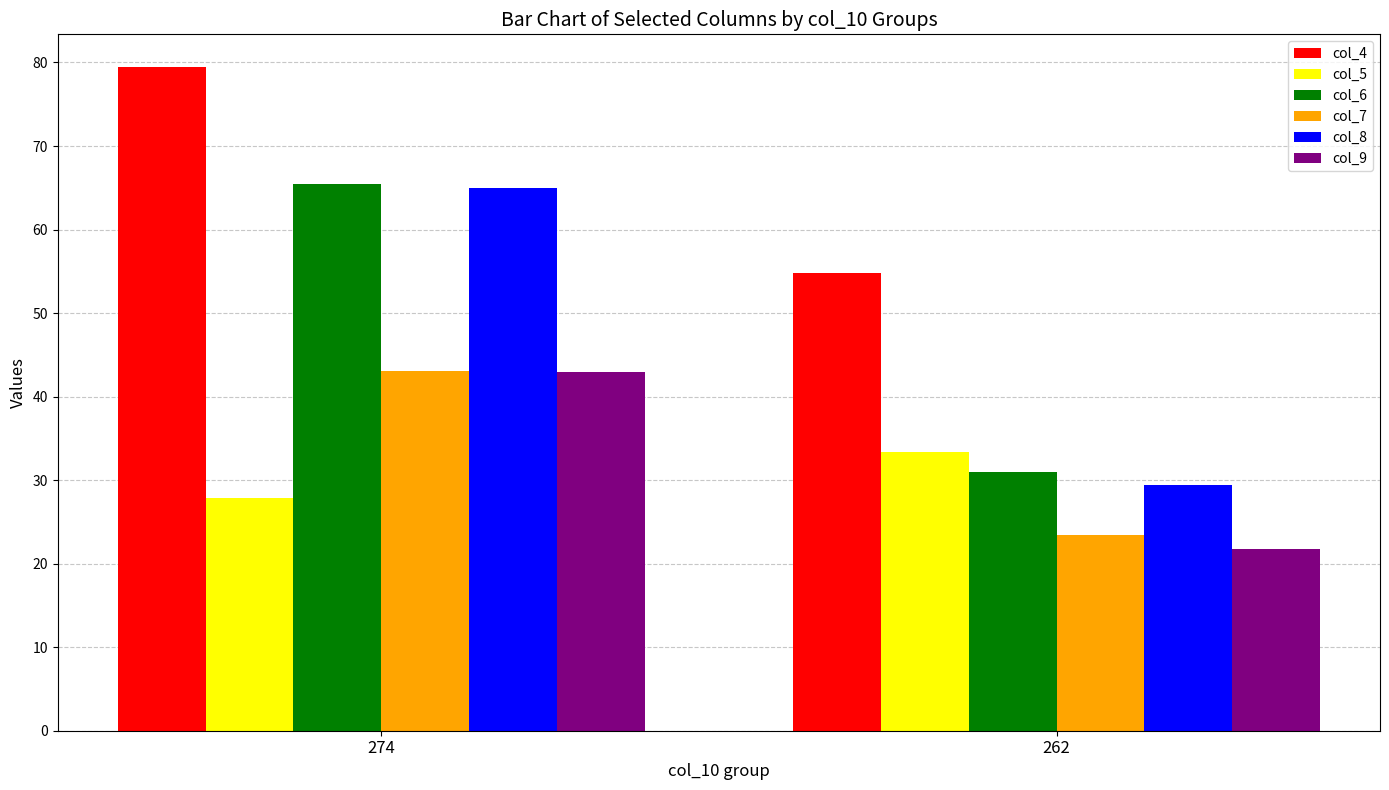

Count the number of data series in this chart.

6